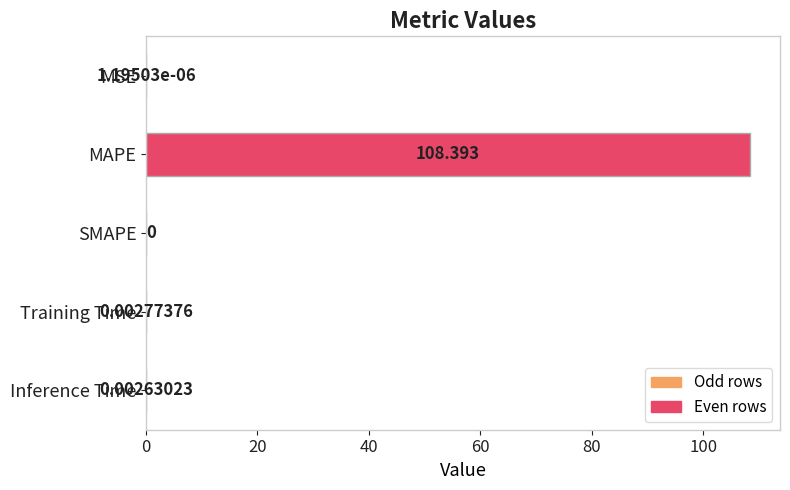

Are the bars horizontal?

Yes